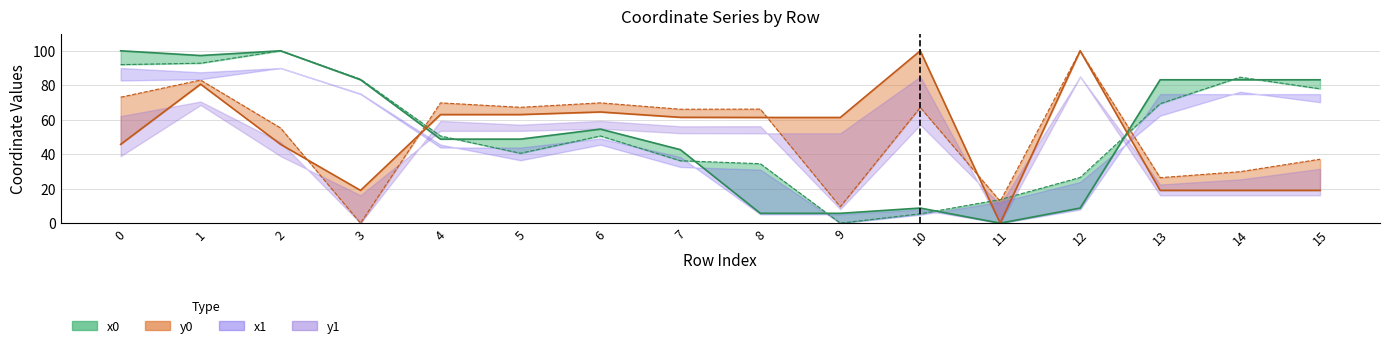

How many lines are shown in the chart?

4